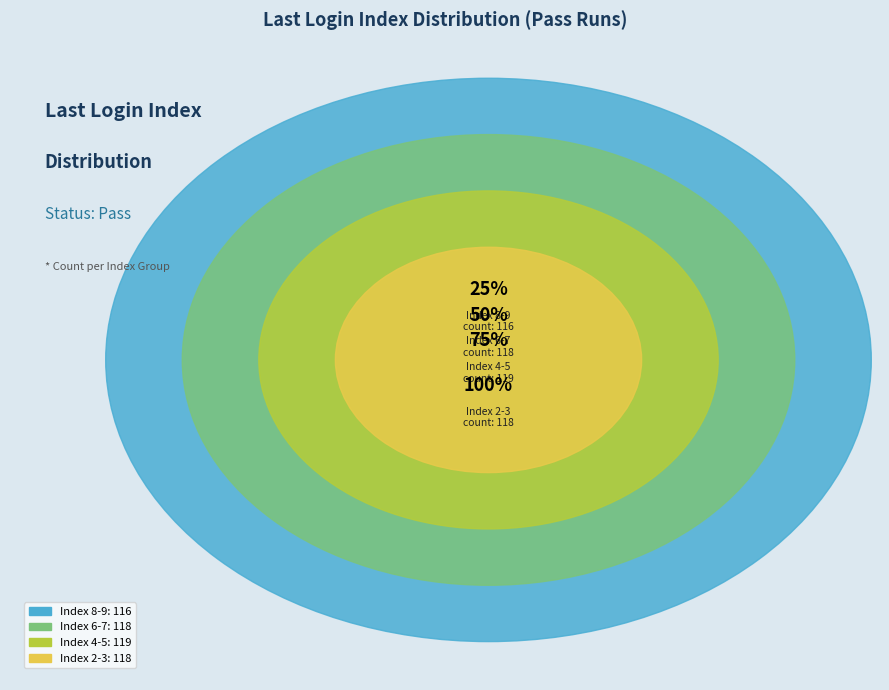

Does 4 represent more than half of the total?

No